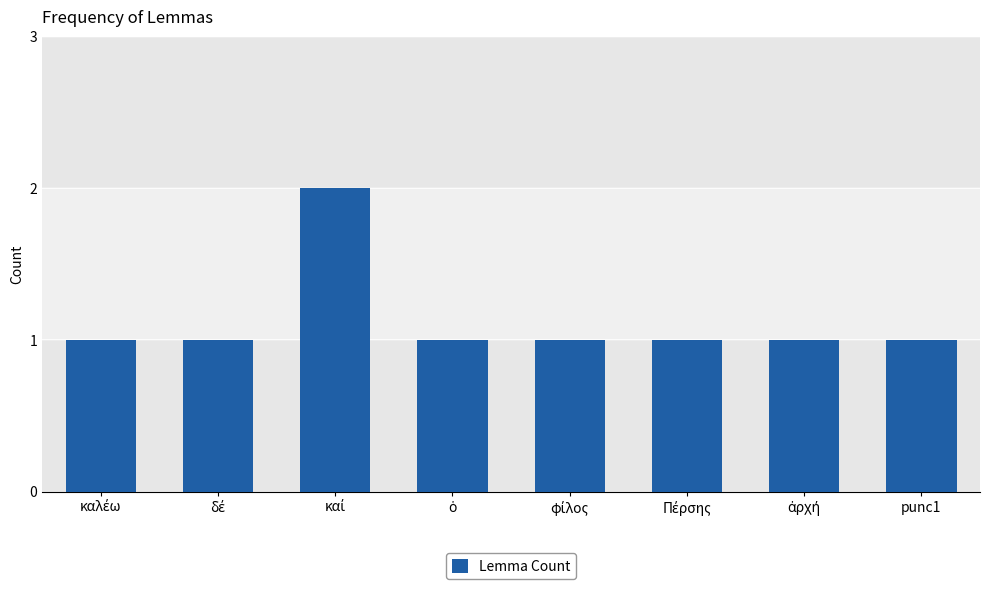

What is the sum of all values?

9